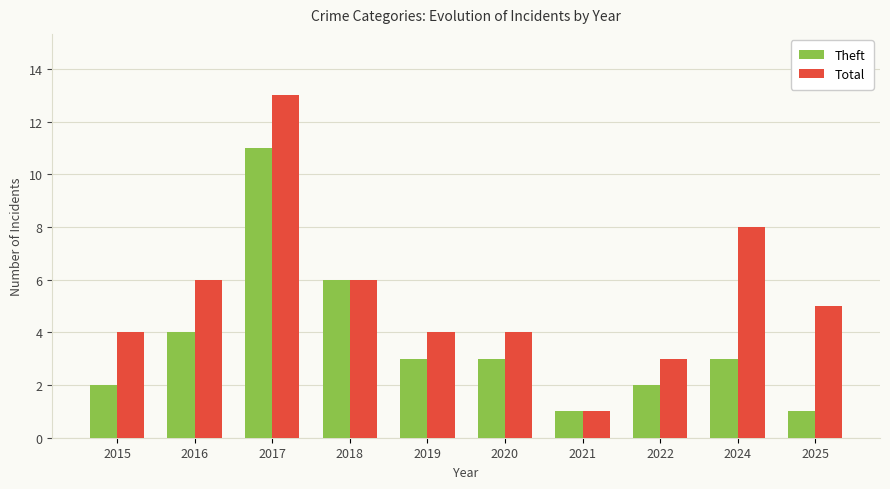

What is the difference between the Total values at 2021 and 2016?

5